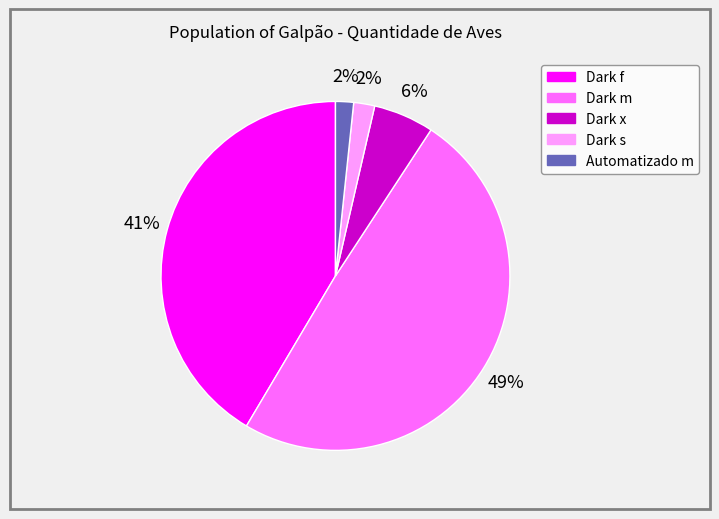

What percentage is the Dark m slice, to the nearest percent?

49%